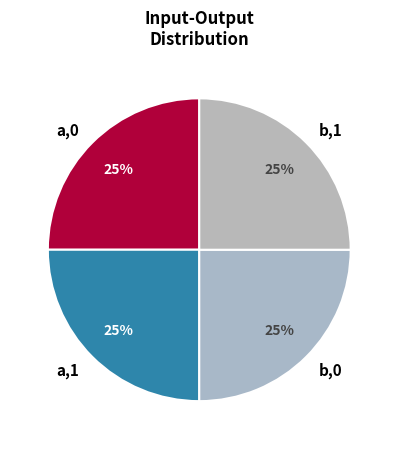

The a,1 slice represents 25% of the pie. True or false?

True